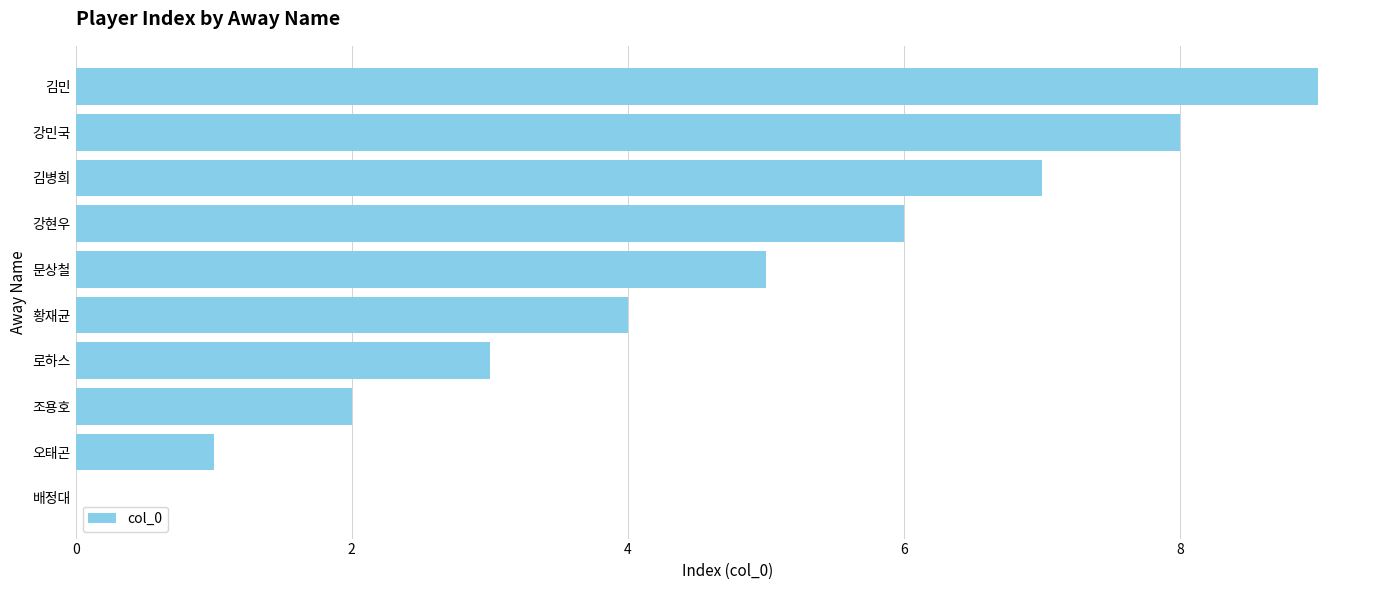

What is the change in value from 오태곤 to 문상철?

+4